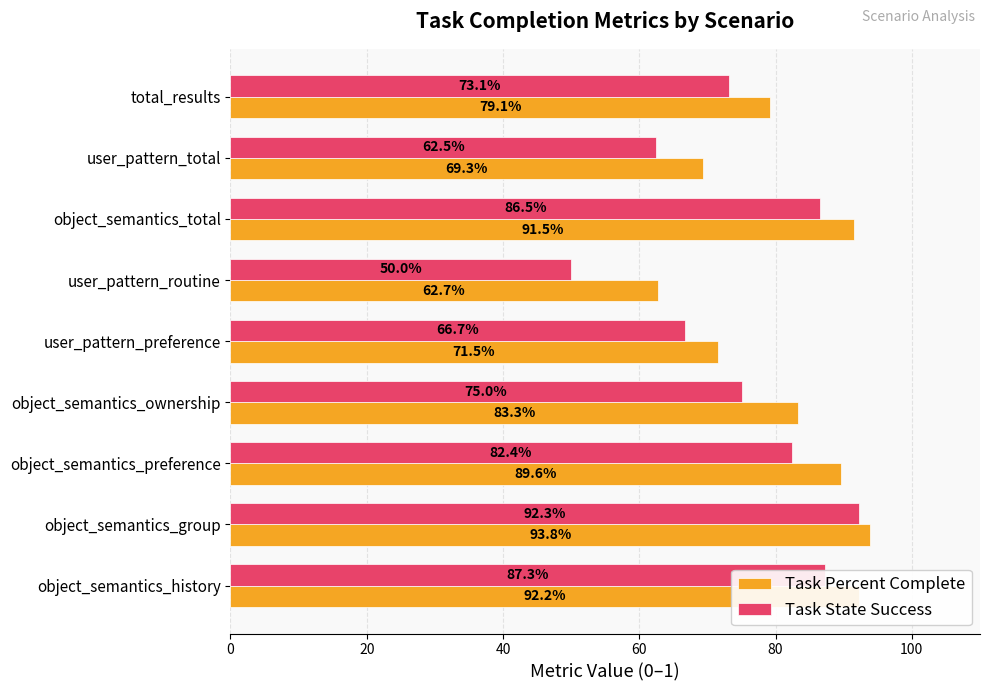

Is the value of Task Percent Complete at object_semantics_ownership greater than the value of Task State Success at object_semantics_group?

No